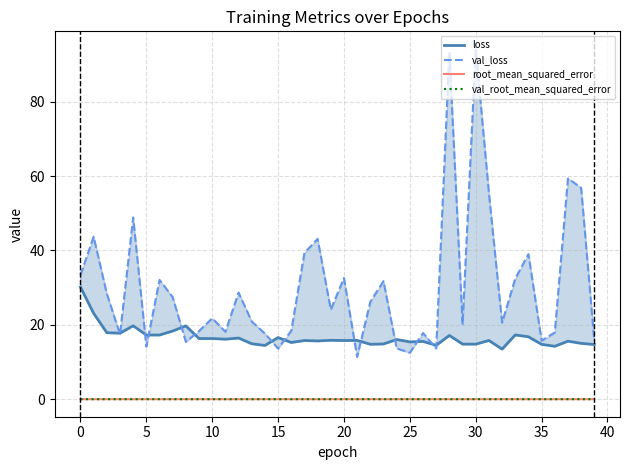

List the series in order of their peak value, lowest first.

root_mean_squared_error, val_root_mean_squared_error, loss, val_loss